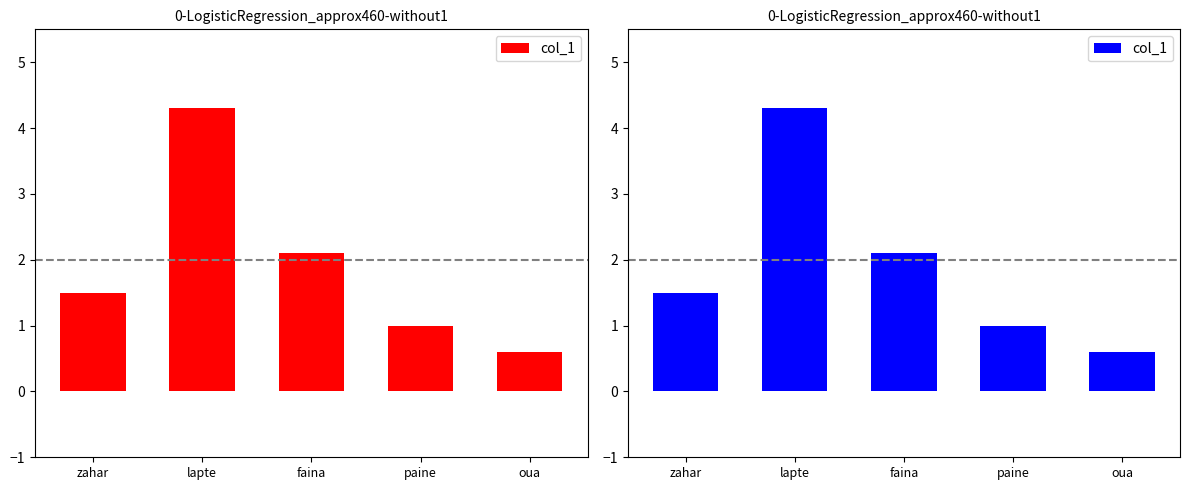

Reading left to right, extract all data points from this chart.

1.5	4.3	2.1	1.0	0.6